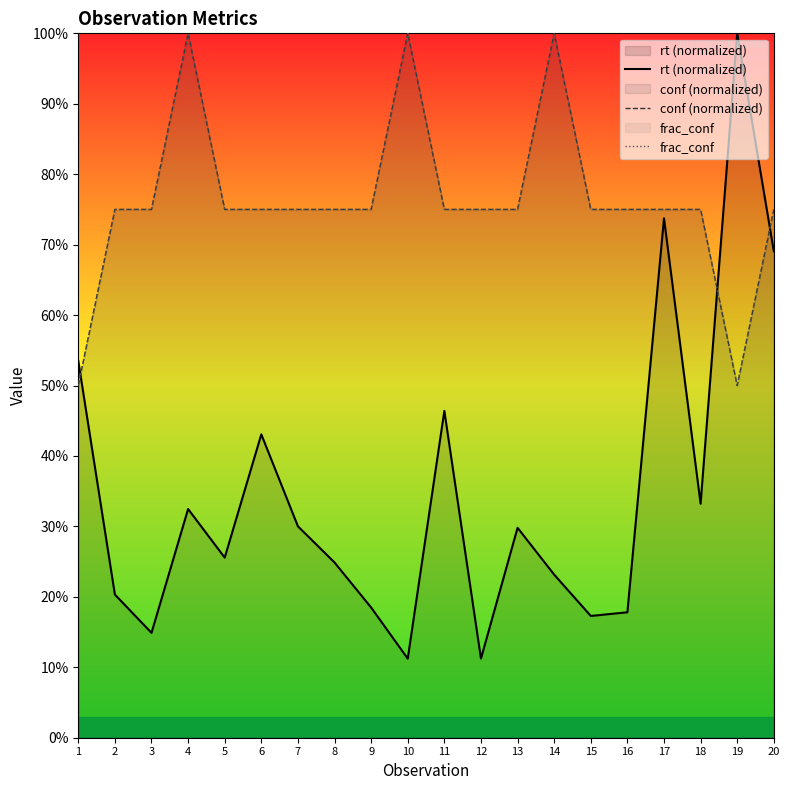

After their last crossing, which series has the higher values: frac_conf or rt (normalized)?

frac_conf